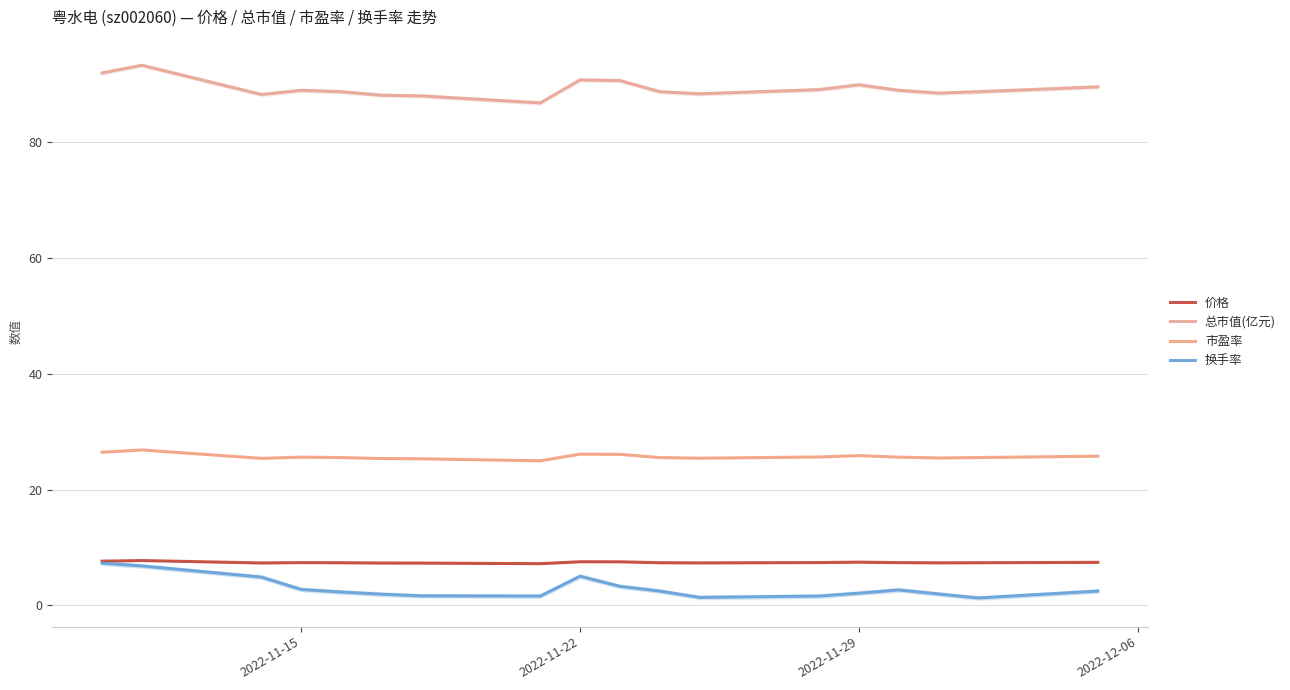

Does the chart display data point markers on the line(s)?

No